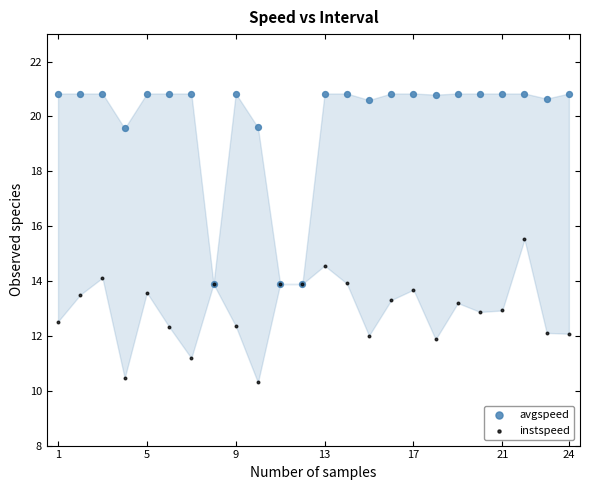

In the avgspeed series, what Y value is closest to 17?

19.6